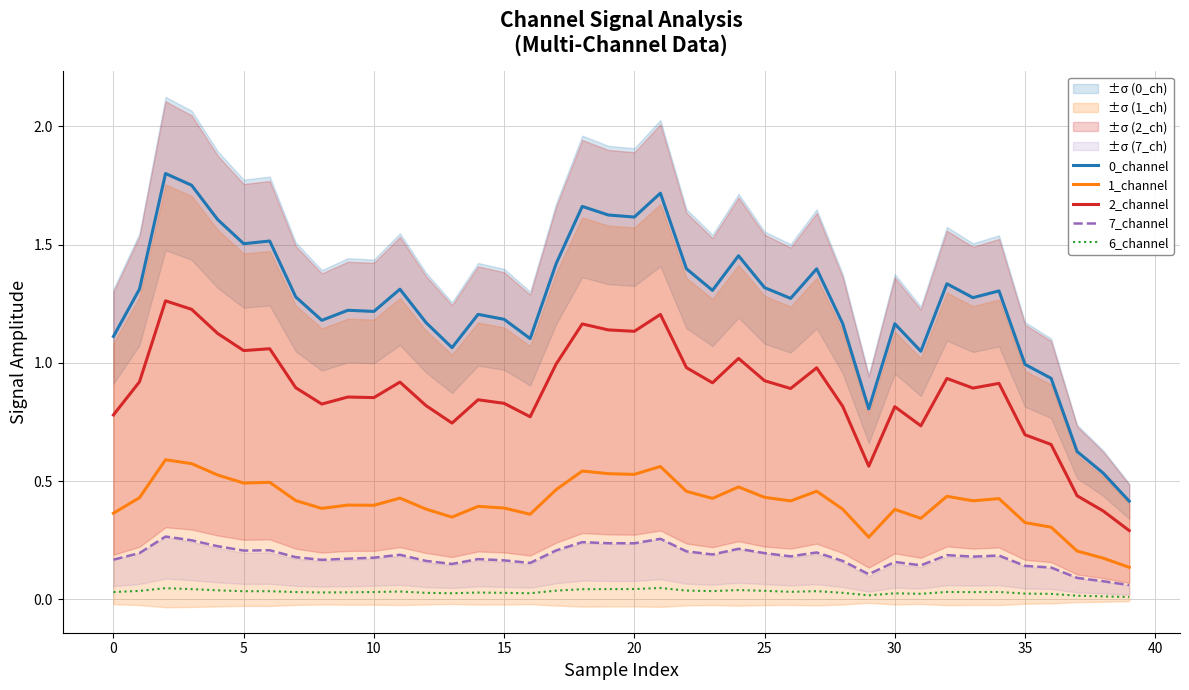

How many lines are shown in the chart?

5